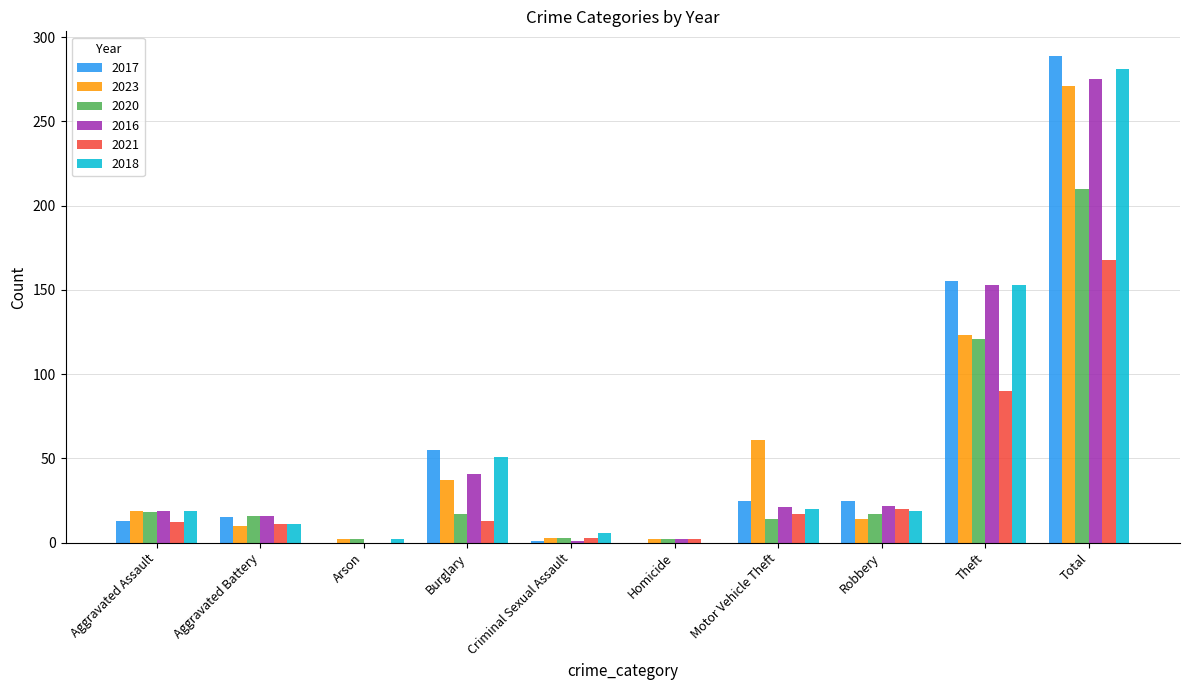

Is it true that 2016 equals 41 at Burglary?

True